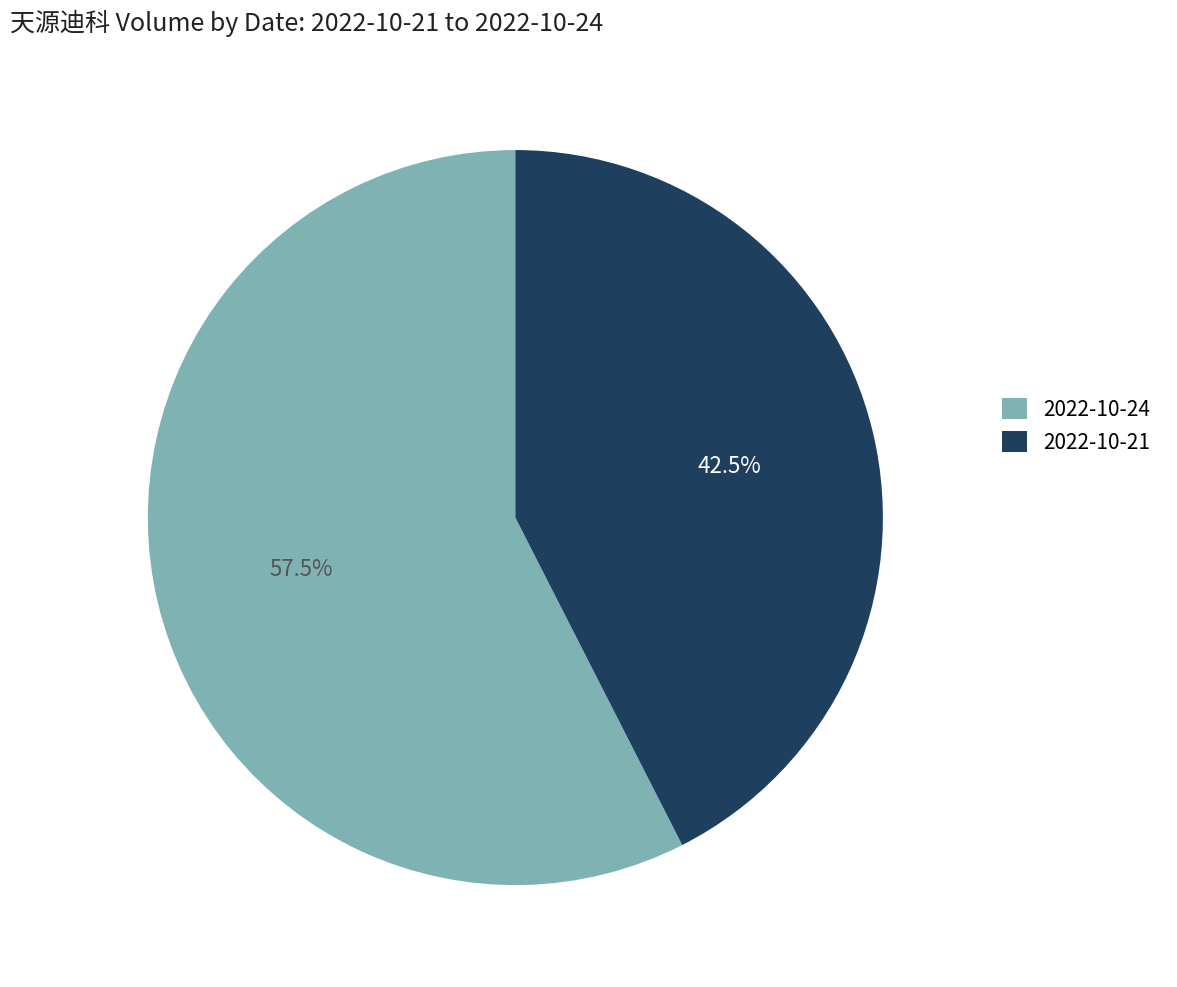

Which has a higher value, 2022-10-24 or 2022-10-21?

2022-10-24